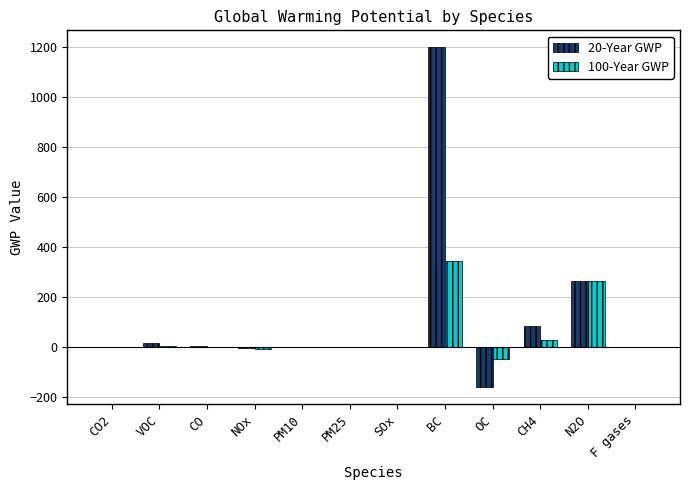

The value of 20-Year GWP at PM25 is 942.4. True or false?

False